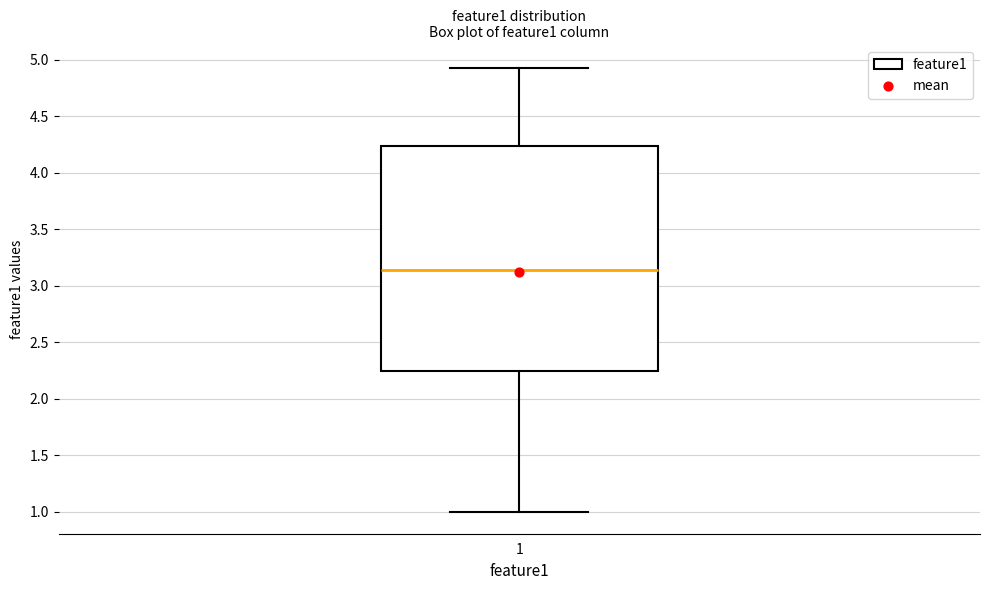

Transcribe this box plot: give where the median line is, the range the box spans, and where the two whiskers end, as read against the y-axis. The values are not printed on the chart, so give them approximately, as read against the axis.

median 3.15, box 2.25 to 4.25, whiskers 1.00 to 4.95